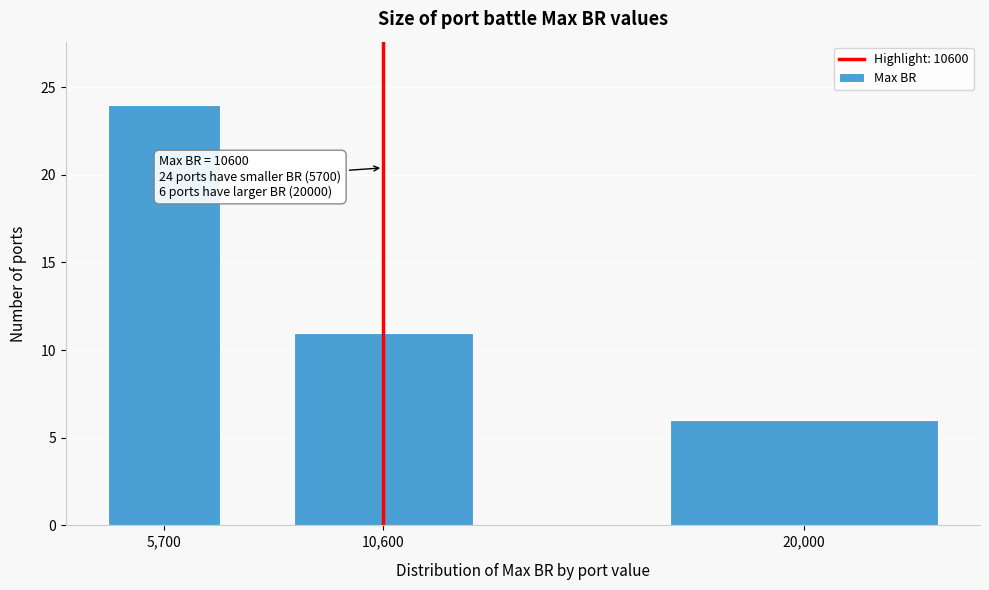

Reading right to left, list all the values displayed in this chart.

6	11	24